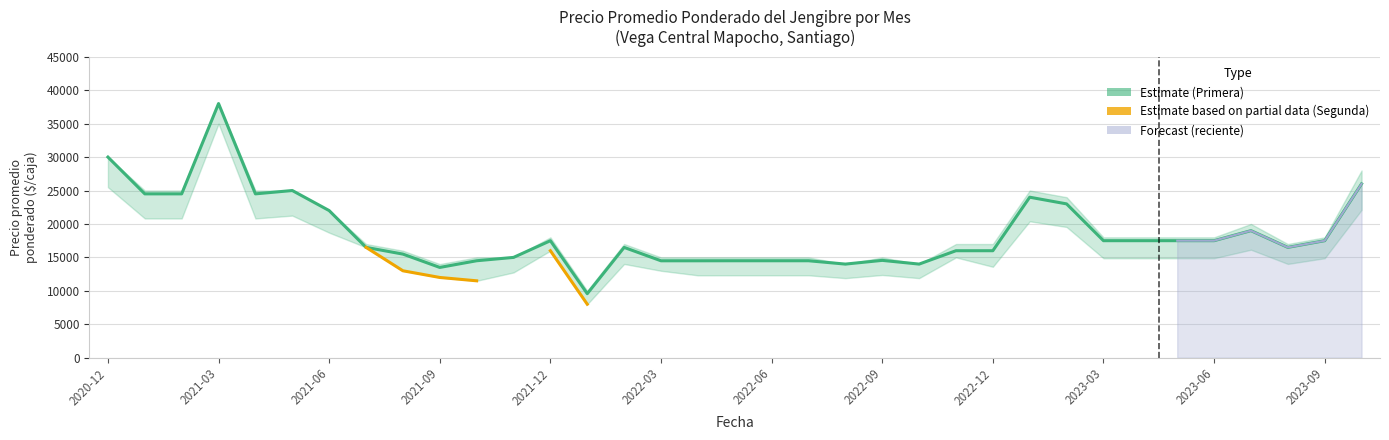

How many data points does each series have?

35